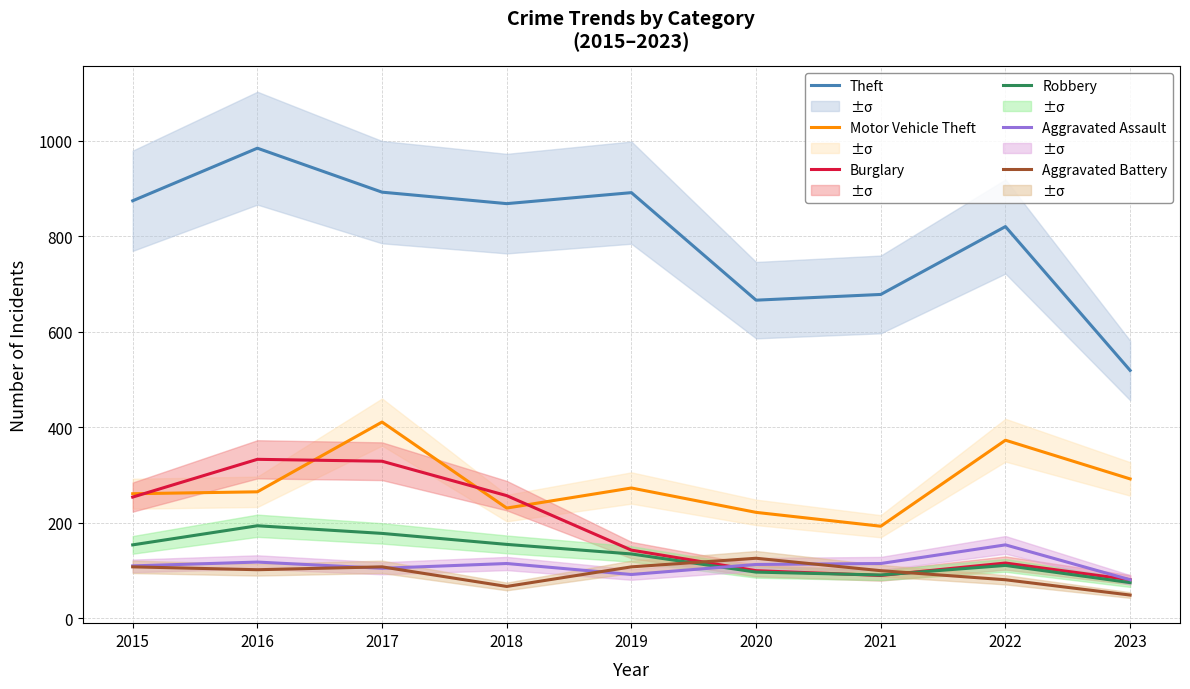

What is the approximate value of Robbery at 2019, to the nearest 5?

135